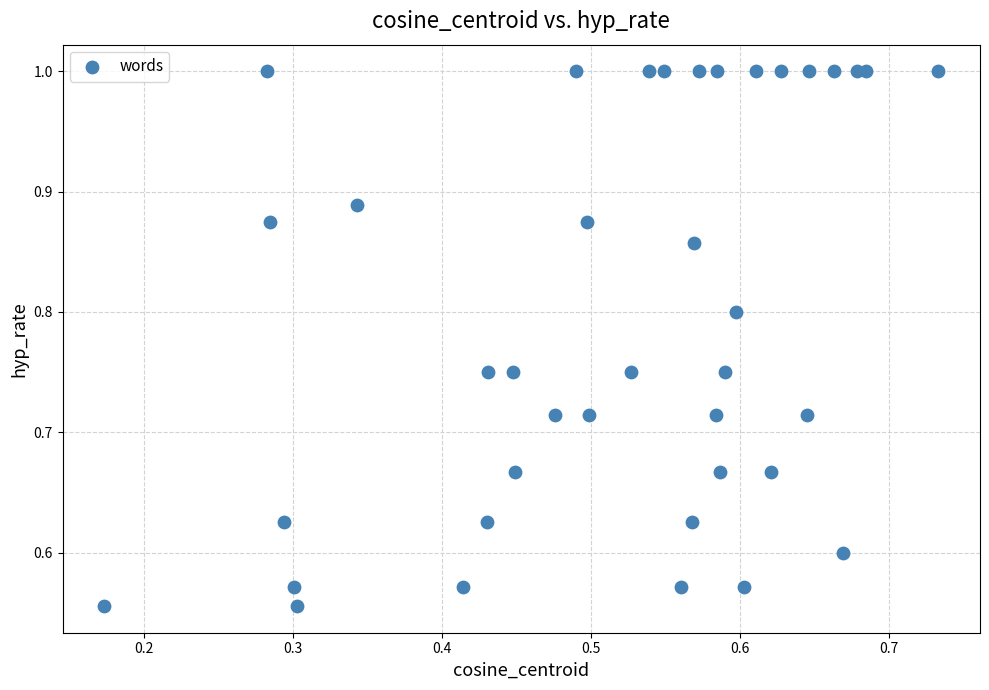

What is the range of Y values (max minus min)?

0.4